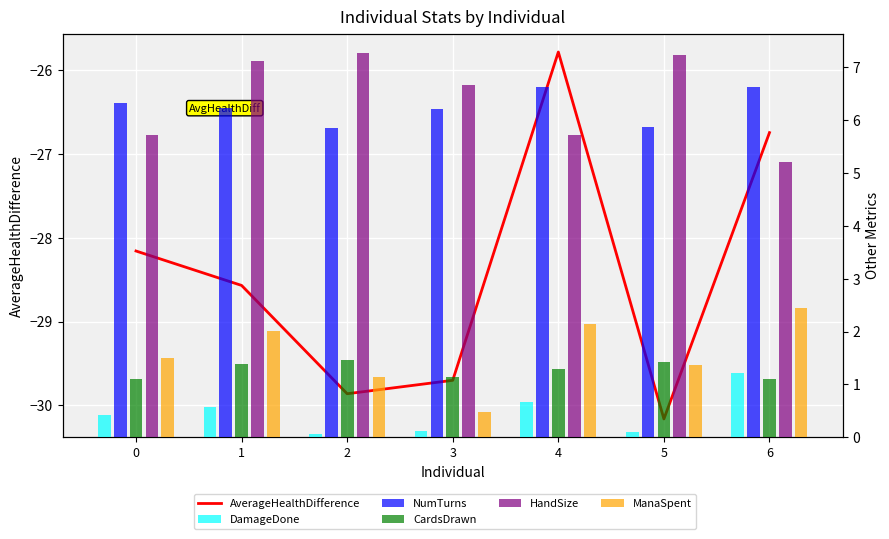

What is the smallest value displayed?

-30.2